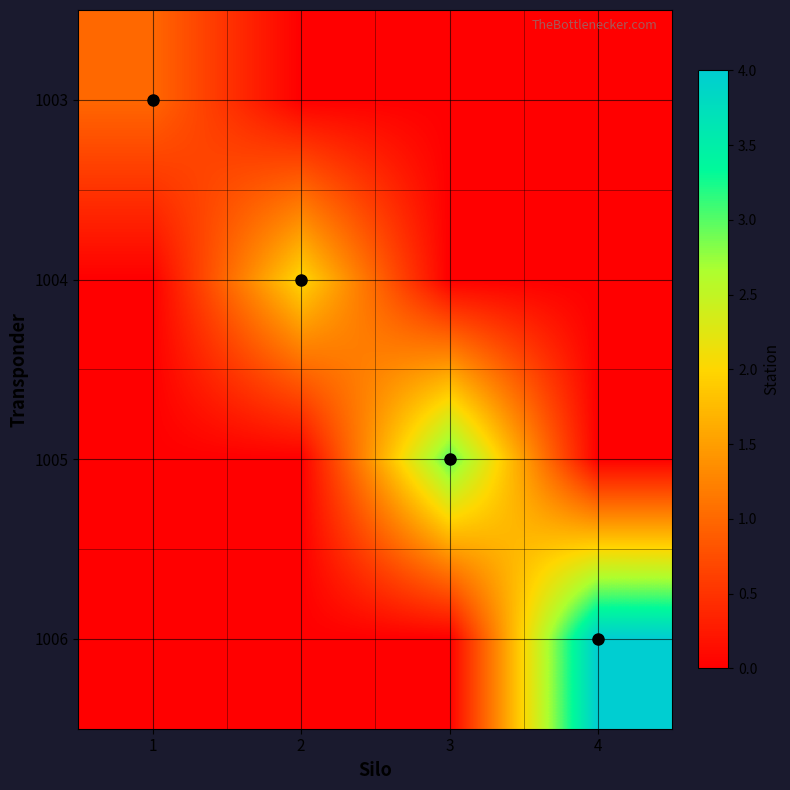

List the series in order of their peak value, lowest first.

1003, 1004, 1005, 1006